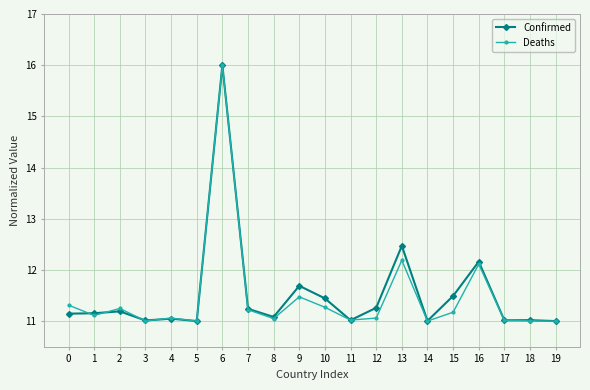

Is the value of Deaths at 16 greater than the value of Confirmed at 18?

Yes